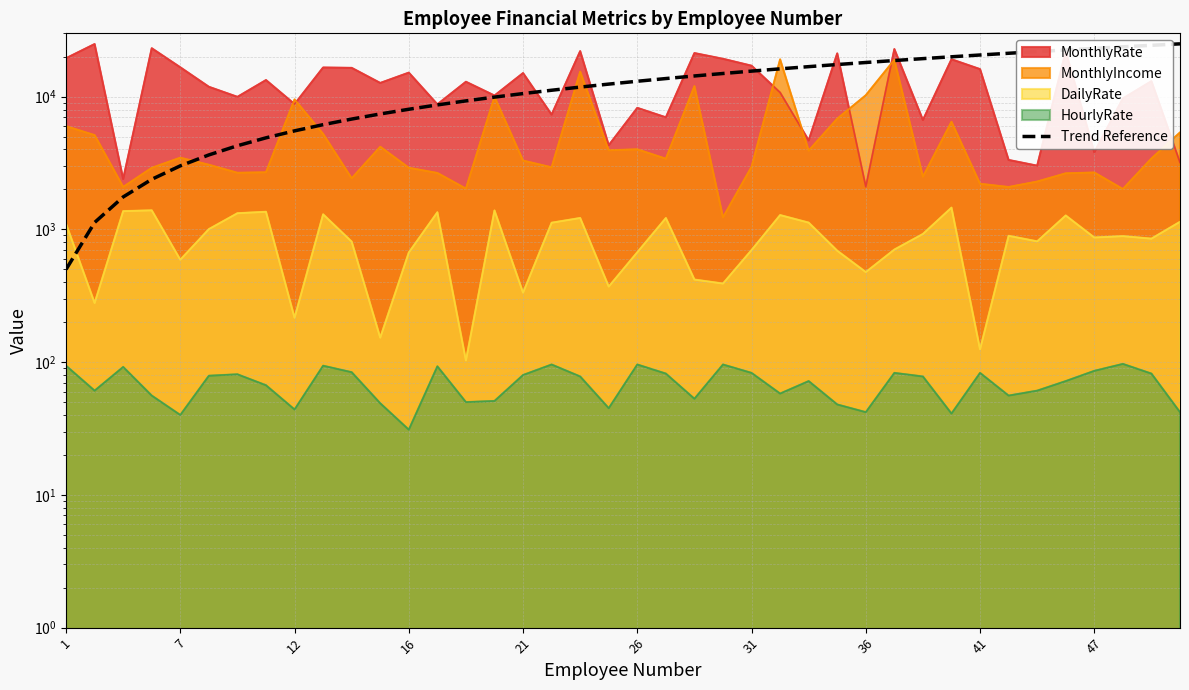

The value at 28 is 18089.7. True or false?

True